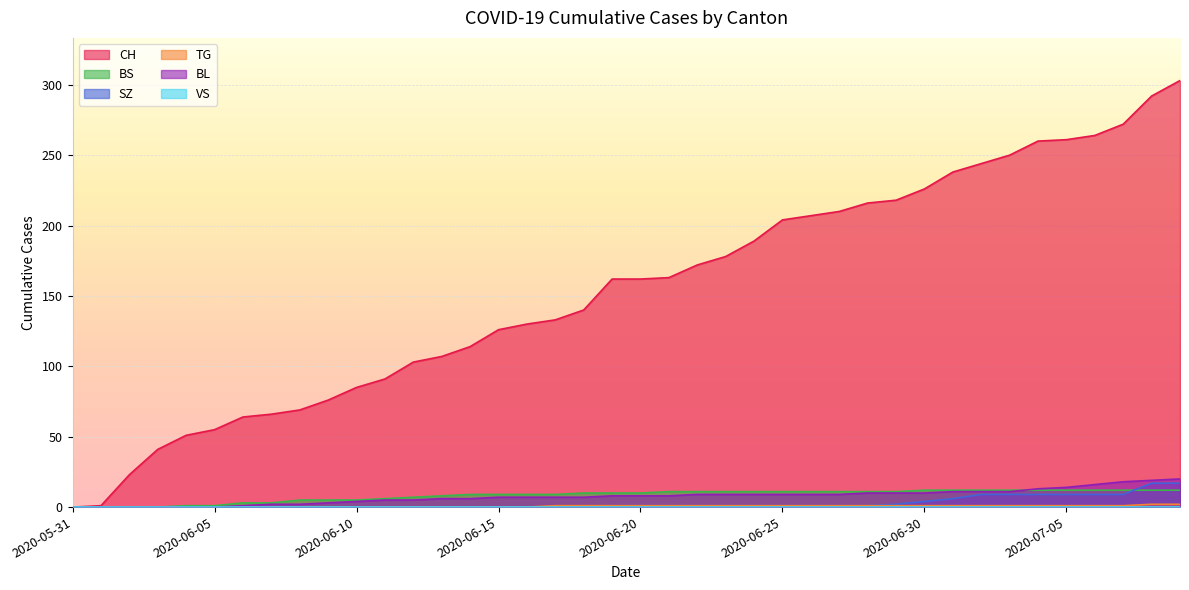

At how many categories does at least one series exceed 123?

25